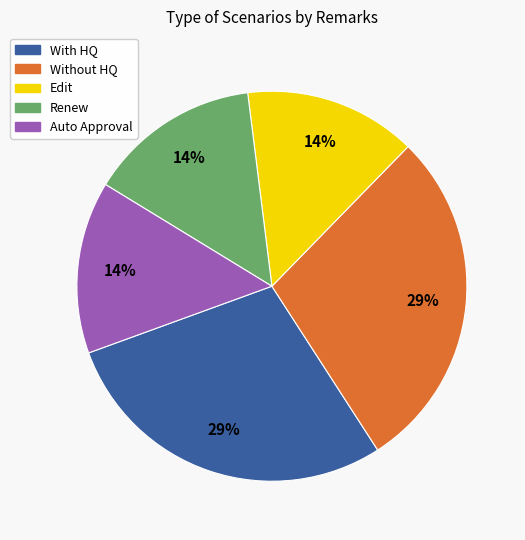

Is there a majority slice in this chart?

No